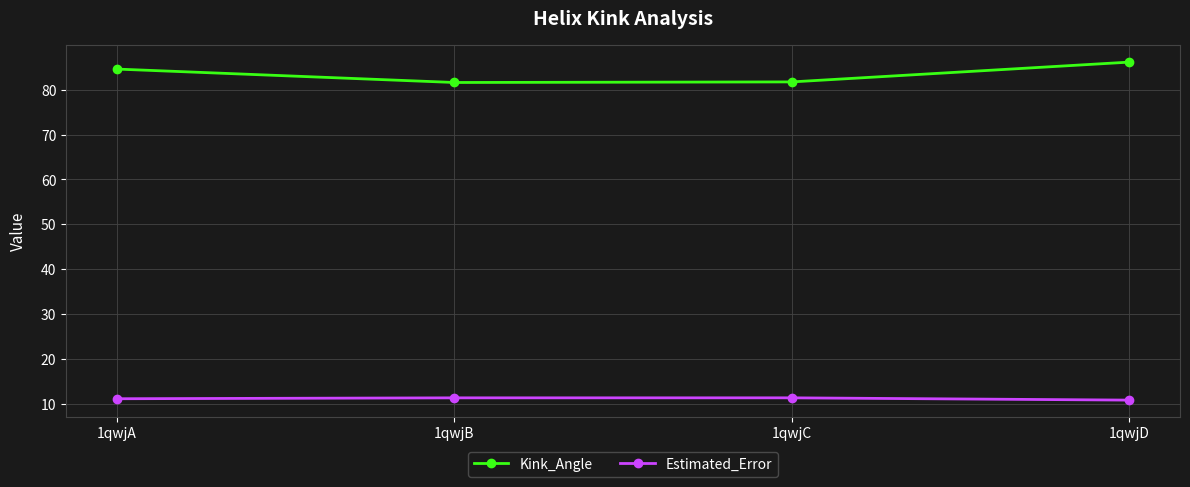

True or false: Kink_Angle and Estimated_Error intersect in this chart.

False